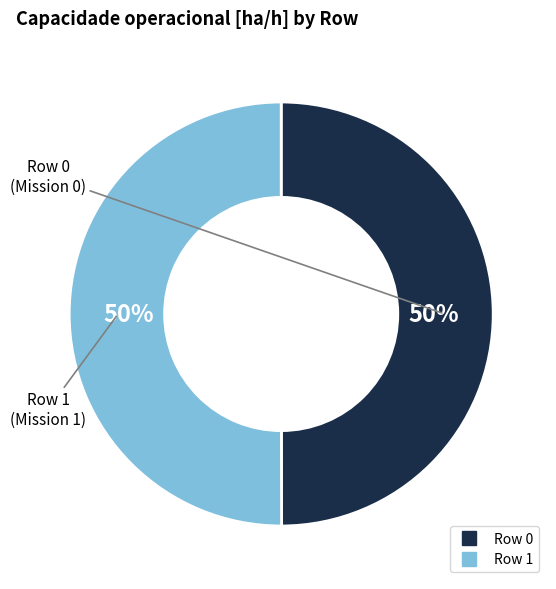

Is it true that Row 0 is 50% of the pie?

True